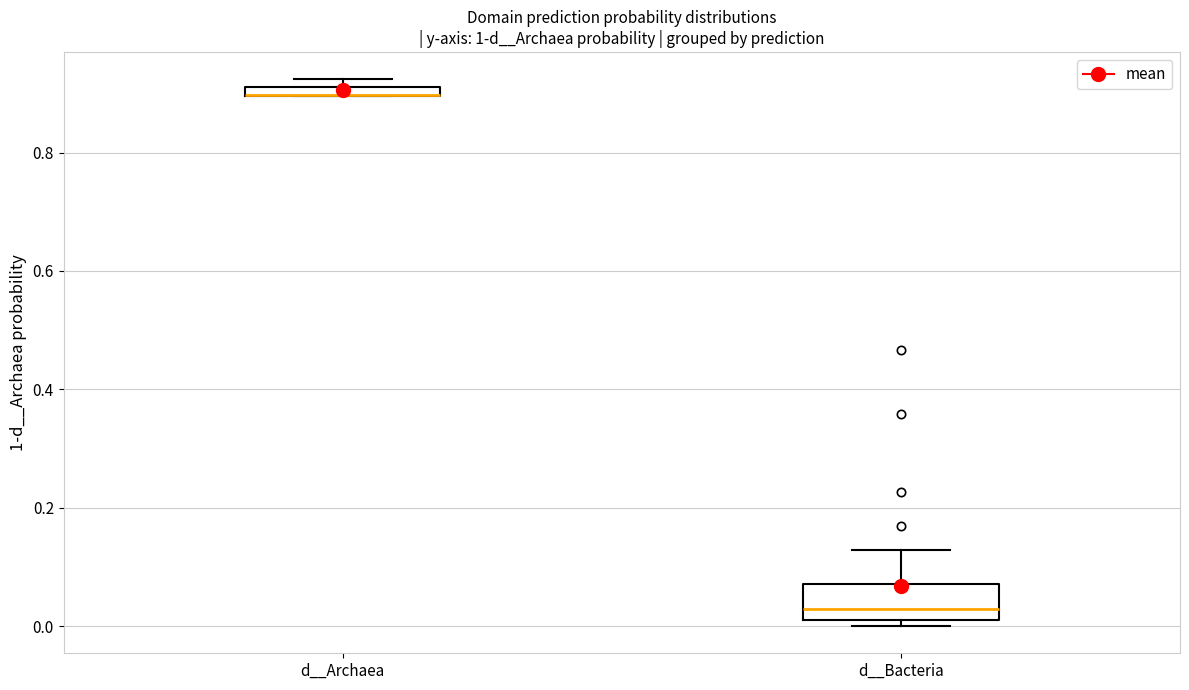

Where is the lower edge of the box for d__Archaea on the y-axis? The values are not printed on the chart, so give them approximately, as read against the axis.

0.90